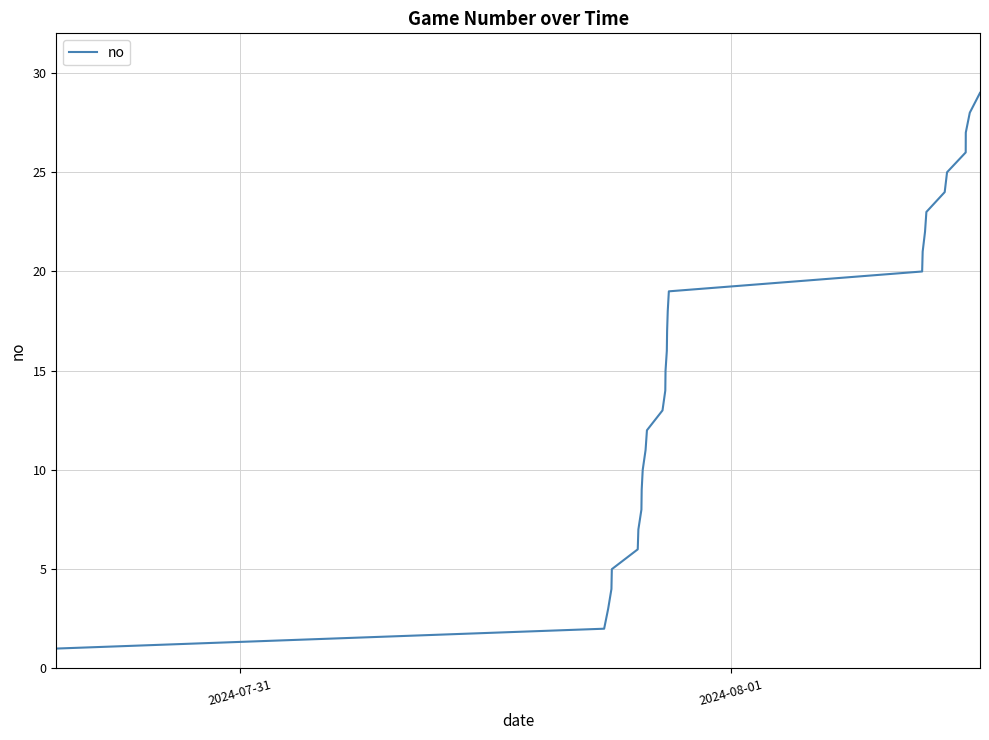

Reading right to left, list all the values displayed in this chart.

29	28	27	26	25	24	23	22	21	20	19	18	17	16	15	14	13	12	11	10	9	8	7	6	5	4	3	2	1